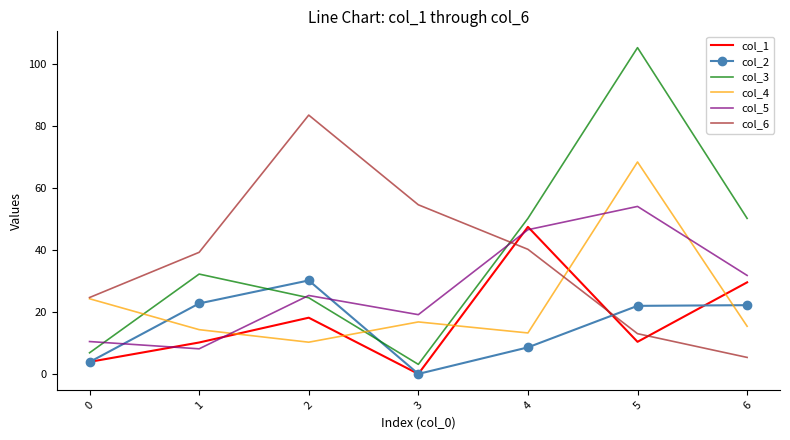

Which series has the widest spread of values?

col_3